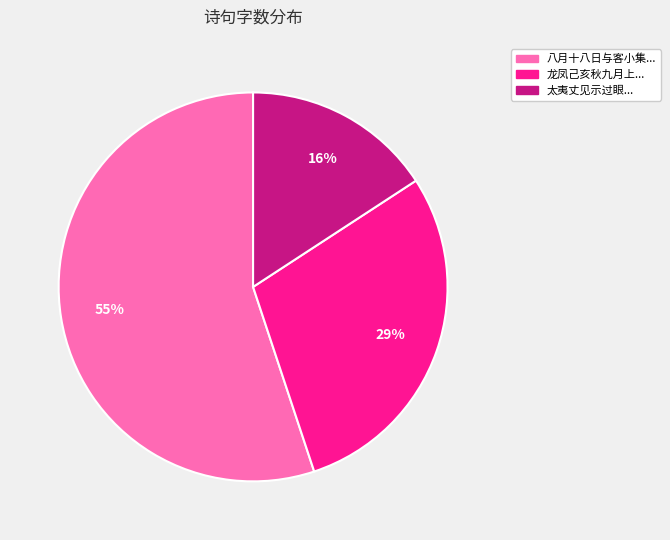

Rank the categories by value from lowest to highest.

太夷丈见示过眼..., 龙凤己亥秋九月上..., 八月十八日与客小集...